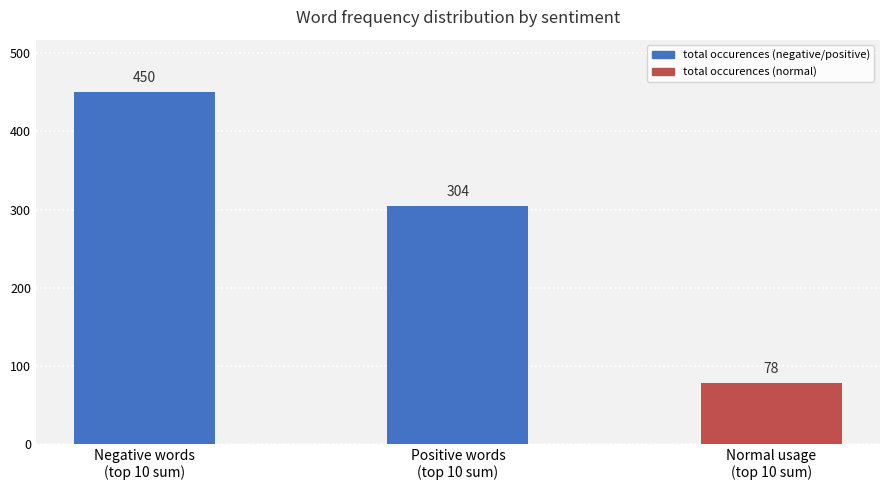

At which category does the chart reach its peak across all series?

Negative words
(top 10 sum)